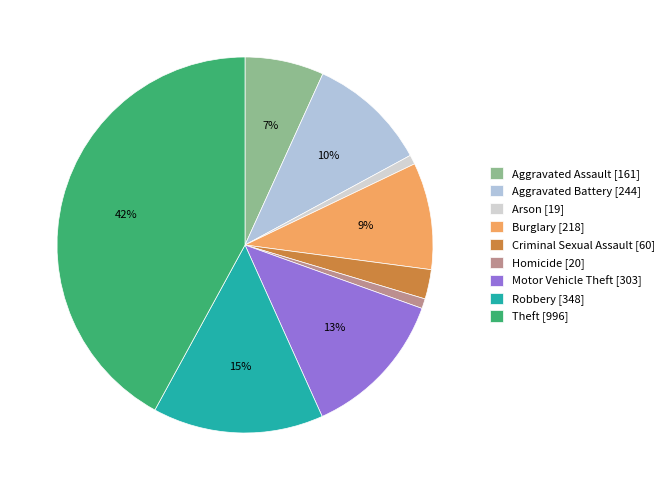

How much of the chart is everything except Aggravated Battery?

89.7%